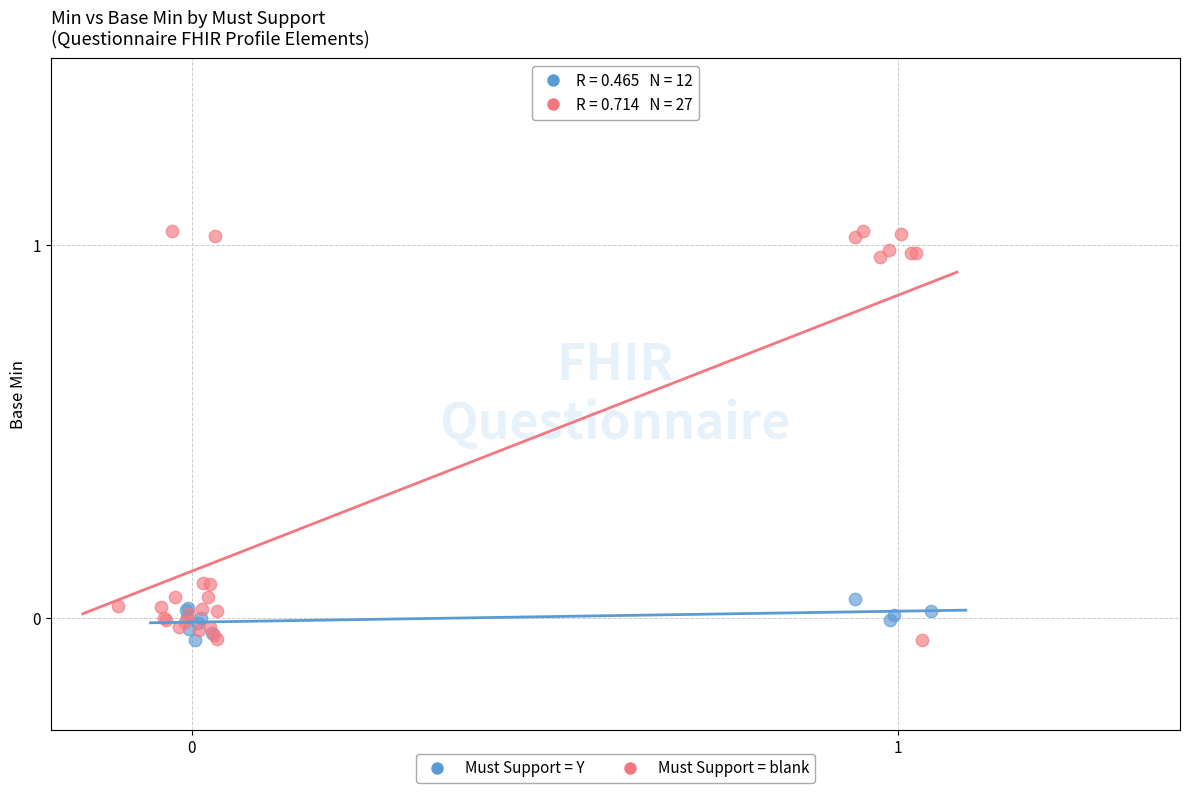

Which series contains the highest Y value?

Must Support = blank